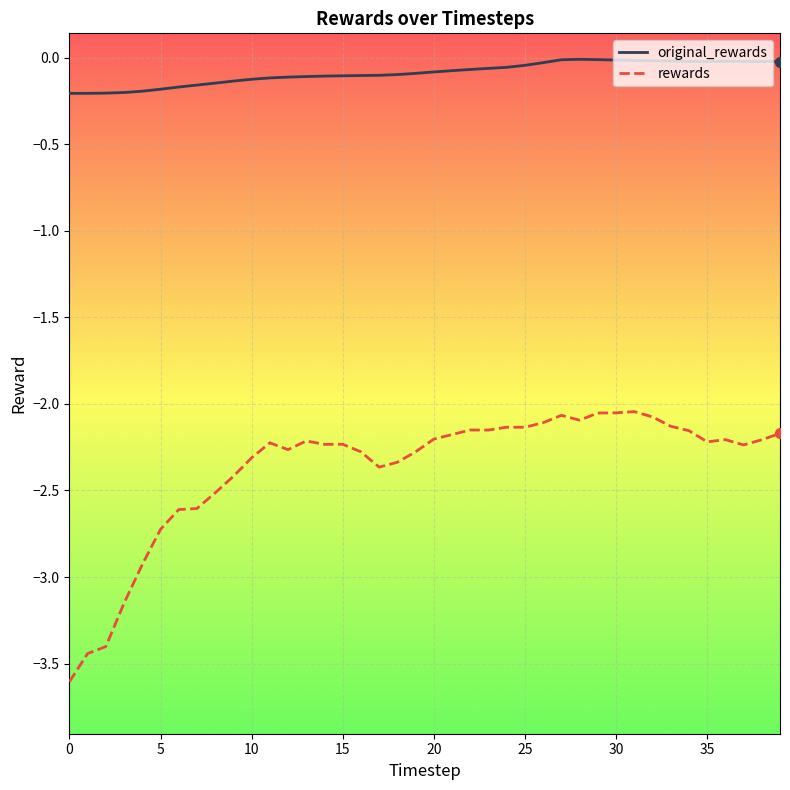

At how many categories does at least one series exceed -3?

40